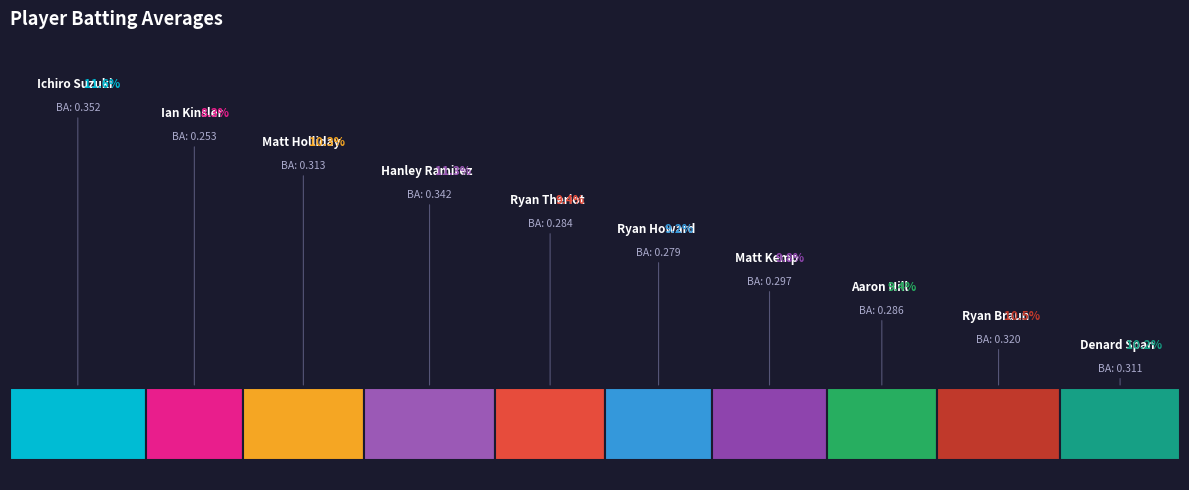

Does Matt Kemp account for over 50% of the chart?

No